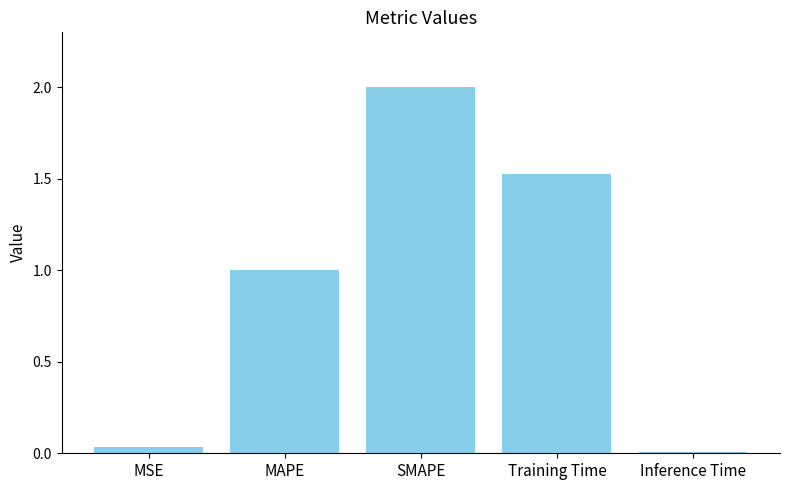

Read the value at MAPE.

1.0